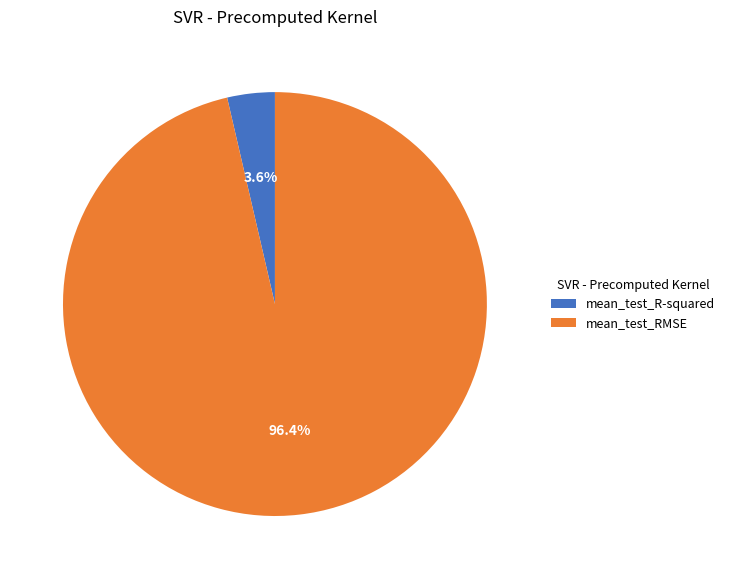

Between mean_test_RMSE and mean_test_R-squared, which is larger?

mean_test_RMSE